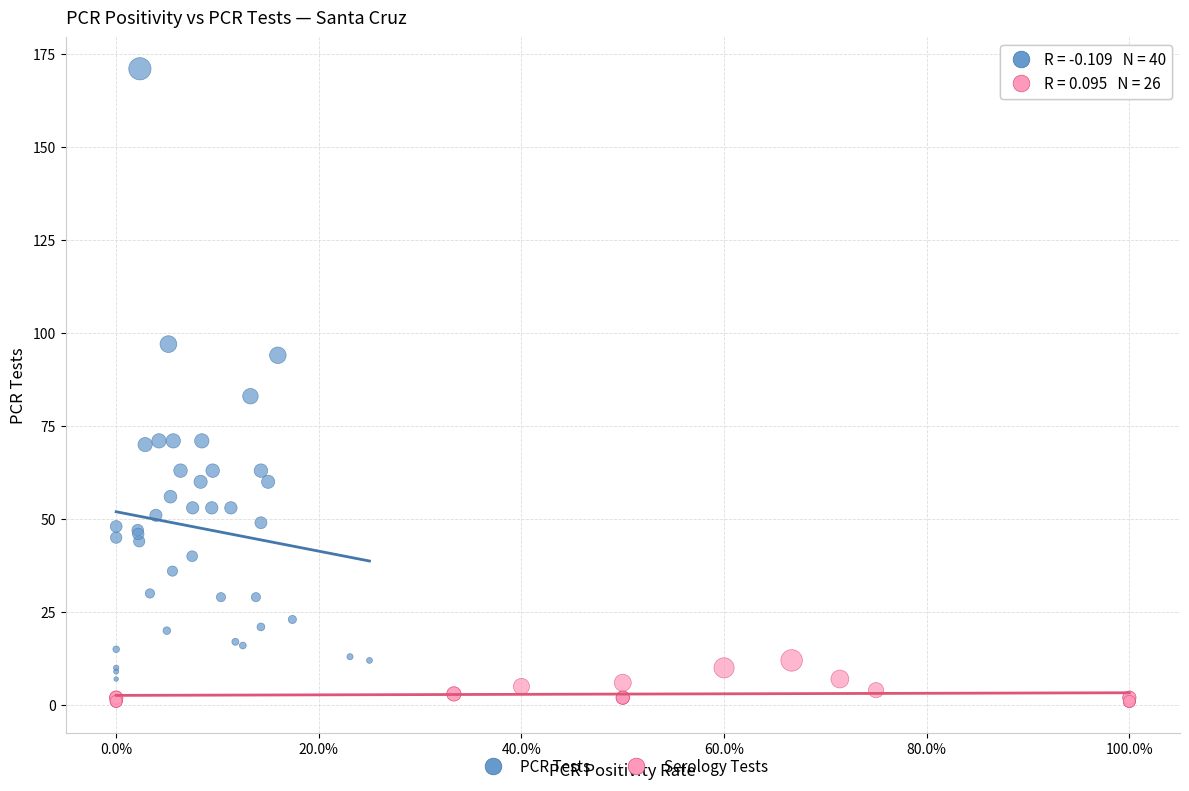

Which series reaches the maximum Y coordinate?

PCR Tests